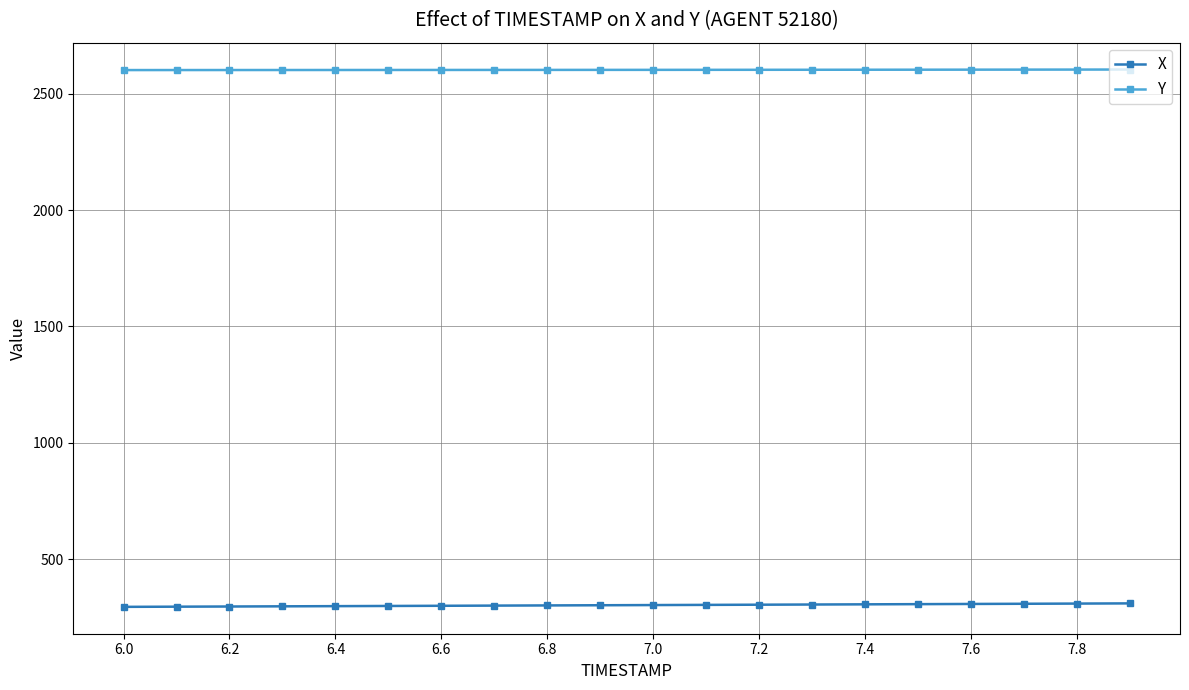

What is the highest value of the X series?

311.0